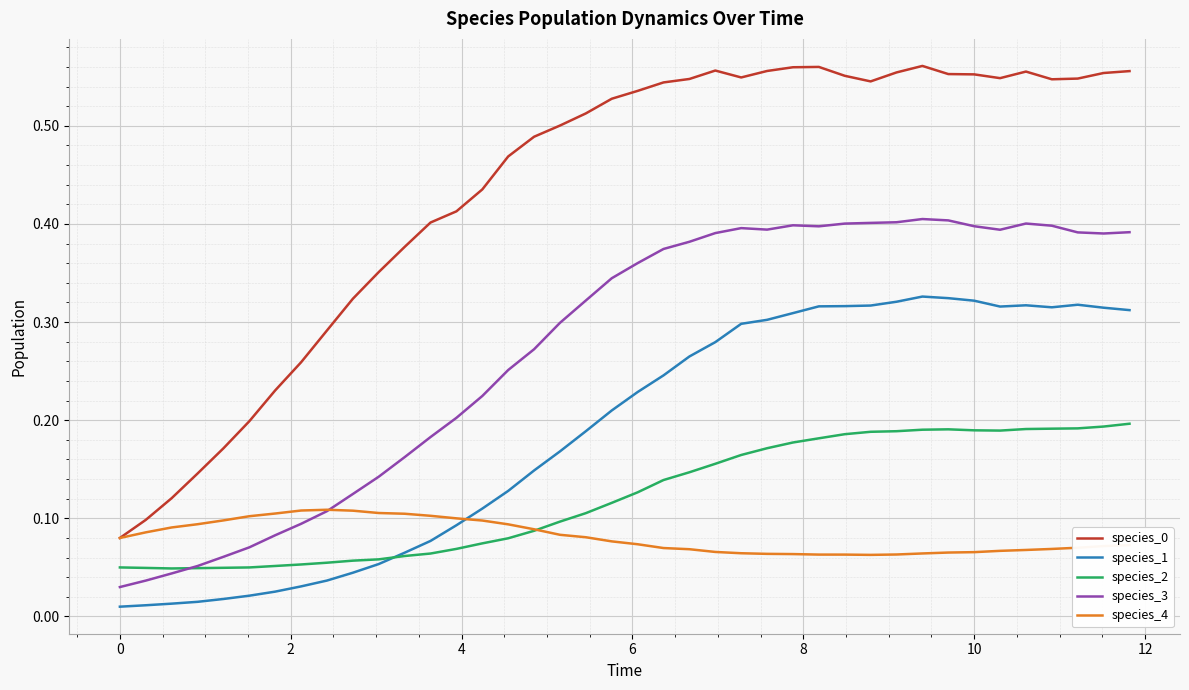

True or false: species_1 and species_3 intersect in this chart.

False